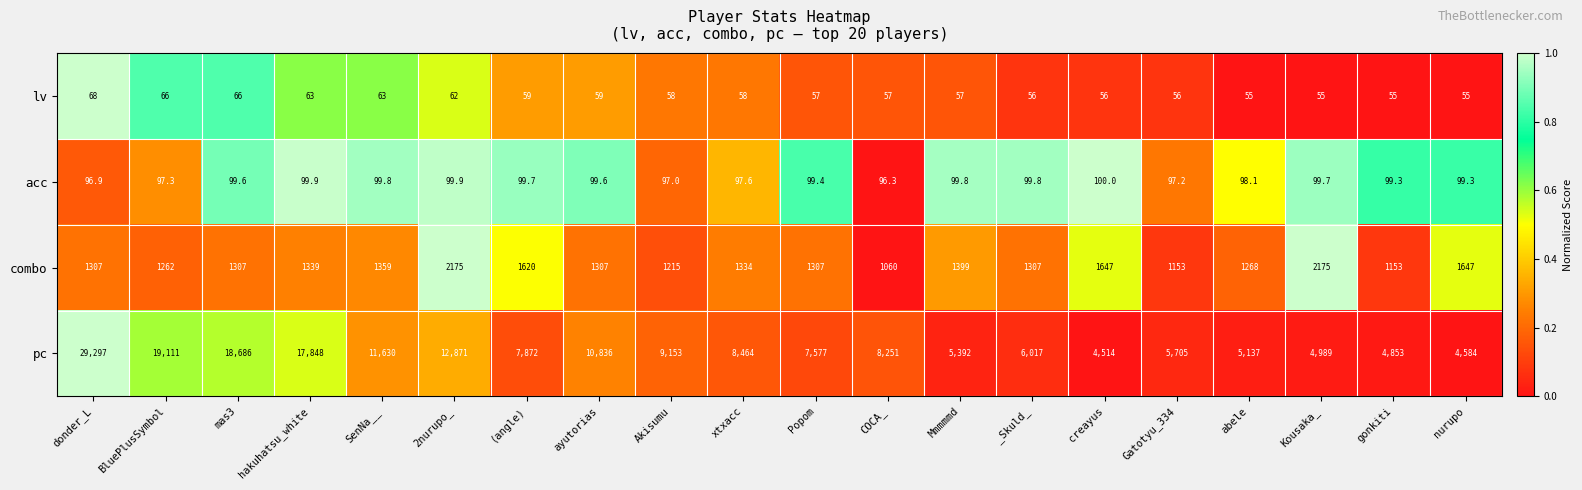

Which series has the largest total across all categories?

pc